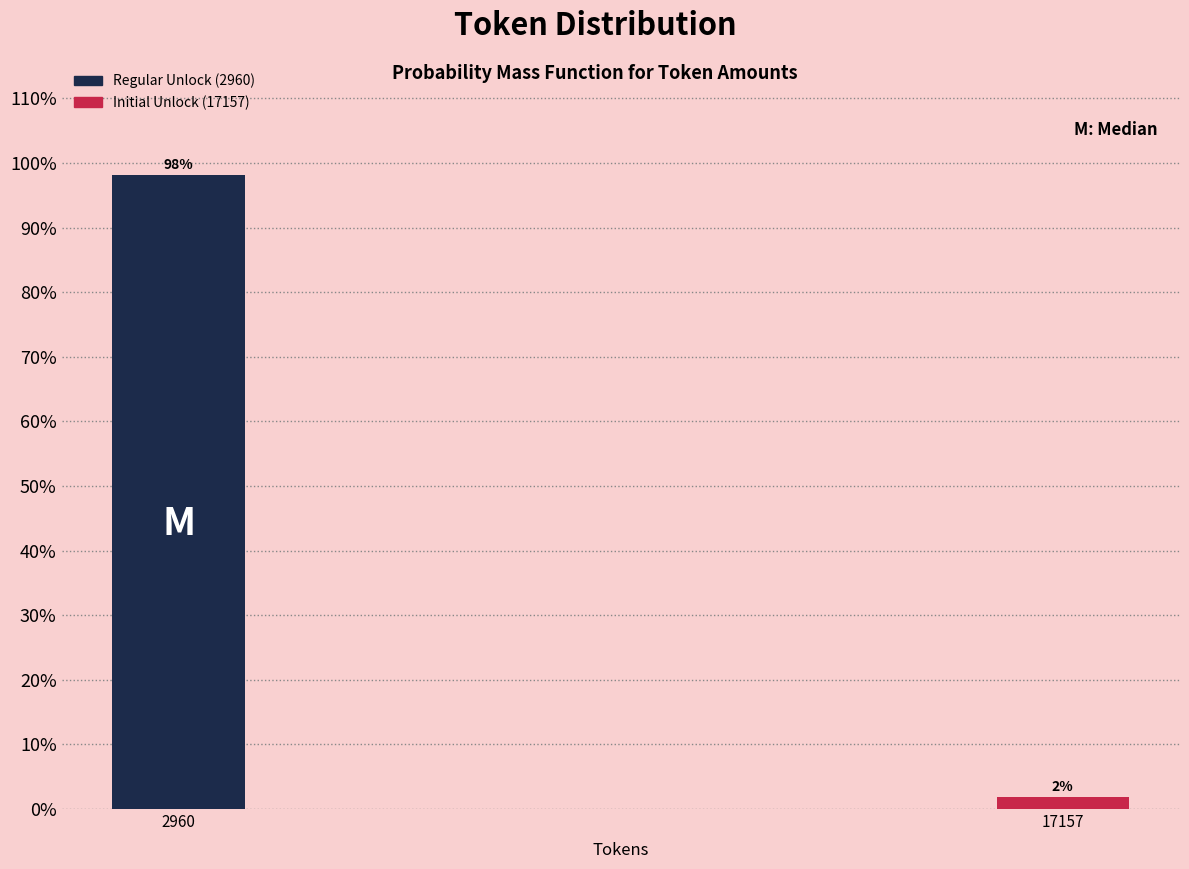

What is the value of the 1st bar from the left?

98.1